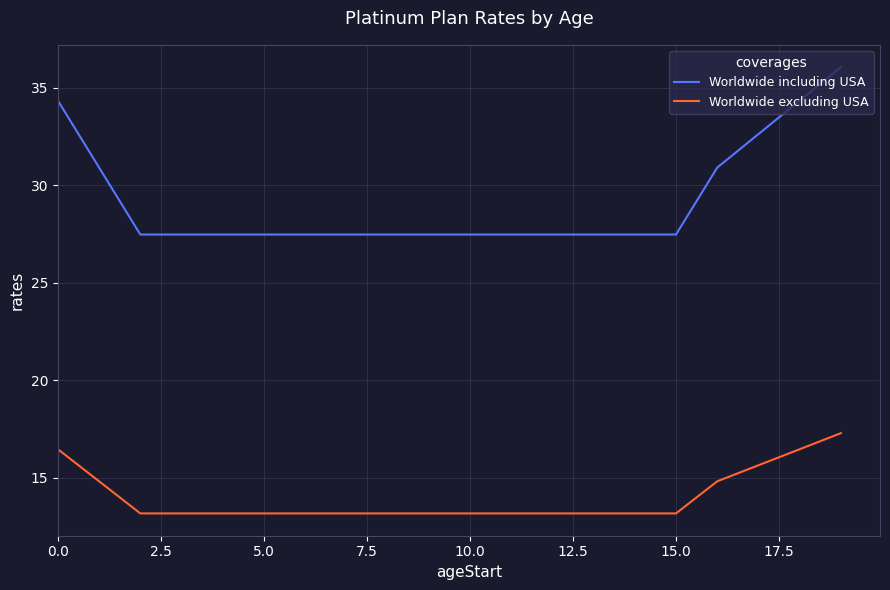

Reading left to right, what are all the values shown in this chart?

Worldwide including USA: 34.3	30.9	27.5	27.5	27.5	27.5	27.5	27.5	27.5	27.5	27.5	27.5	27.5	27.5	27.5	27.5	30.9	32.6	34.3	36.0
Worldwide excluding USA: 16.5	14.8	13.2	13.2	13.2	13.2	13.2	13.2	13.2	13.2	13.2	13.2	13.2	13.2	13.2	13.2	14.8	15.6	16.5	17.3